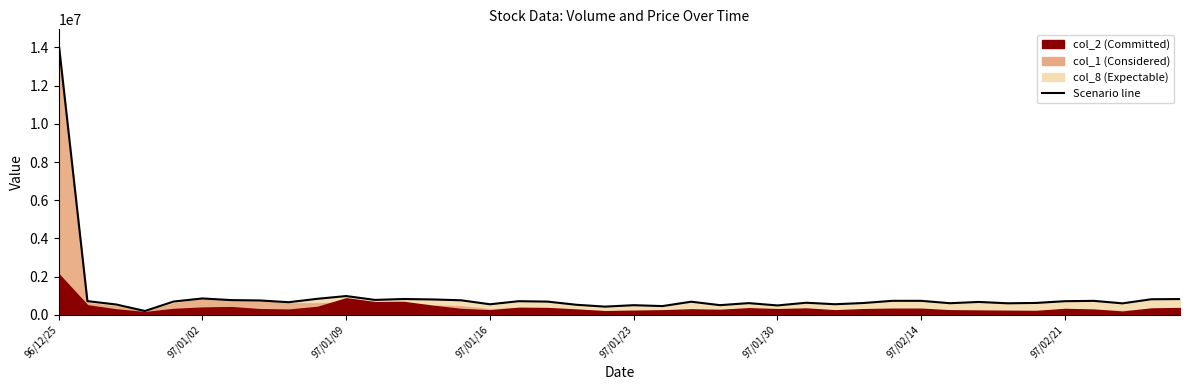

Where does the data first go above 693000?

96/12/25